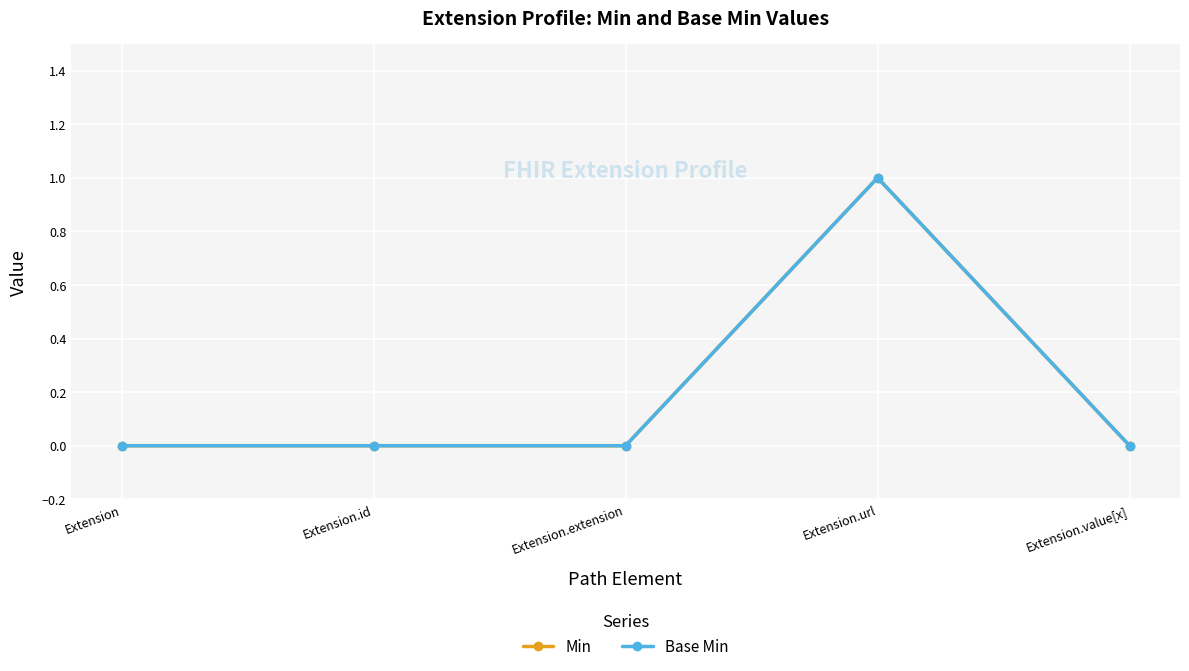

Between Extension.url and Extension.id, which is larger?

Extension.url